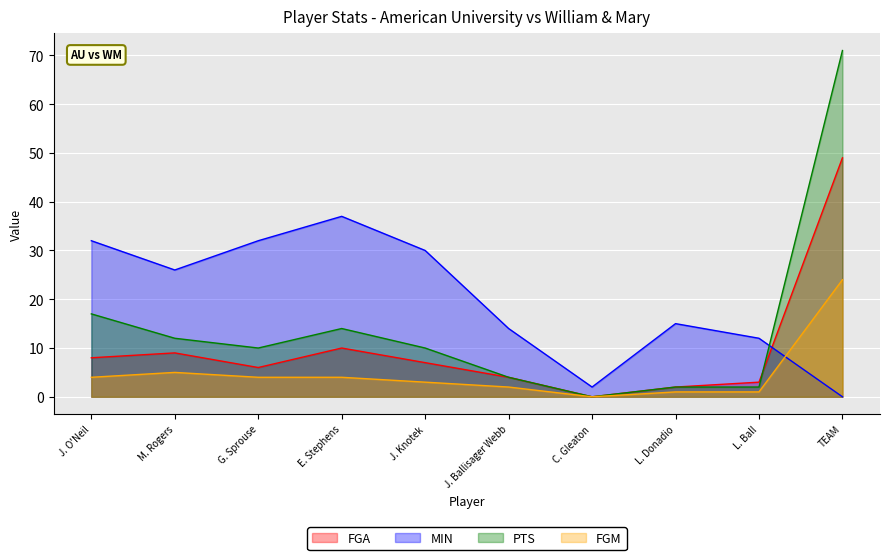

What is the maximum value for FGM?

24